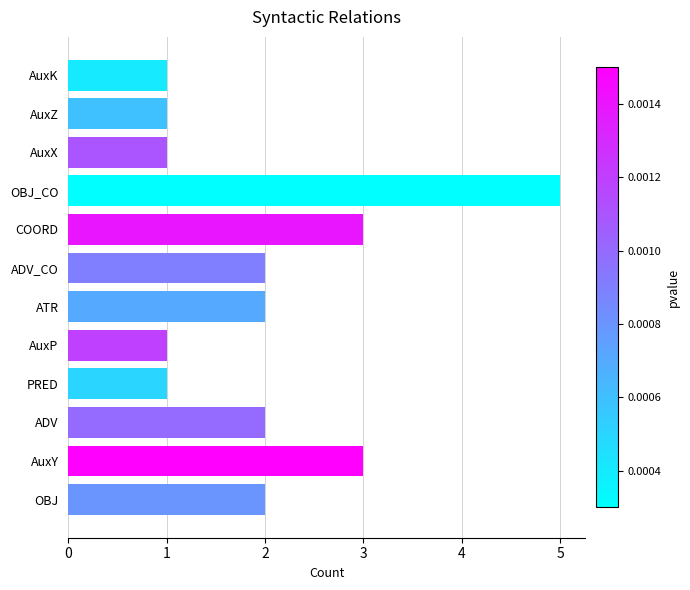

Reading bottom to top, list all the values displayed in this chart.

2	3	2	1	1	2	2	3	5	1	1	1